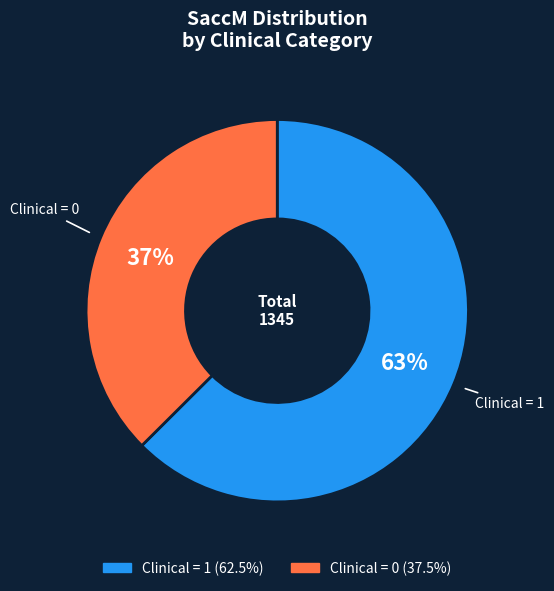

To the nearest percent, what is the average slice percentage?

50%